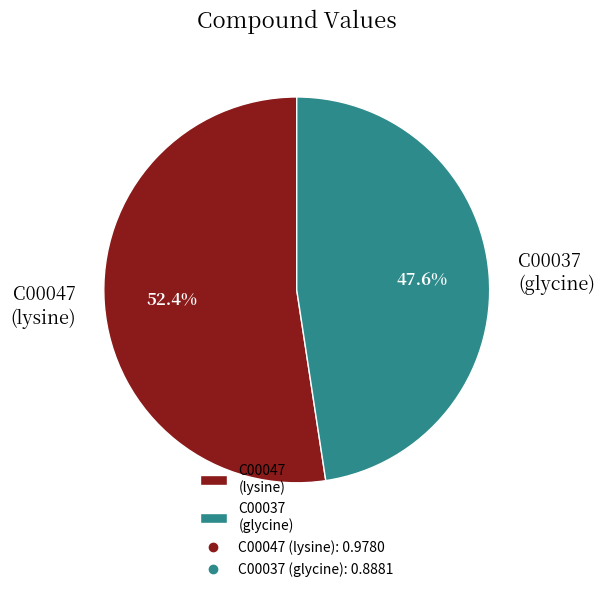

What is the majority slice?

C00047